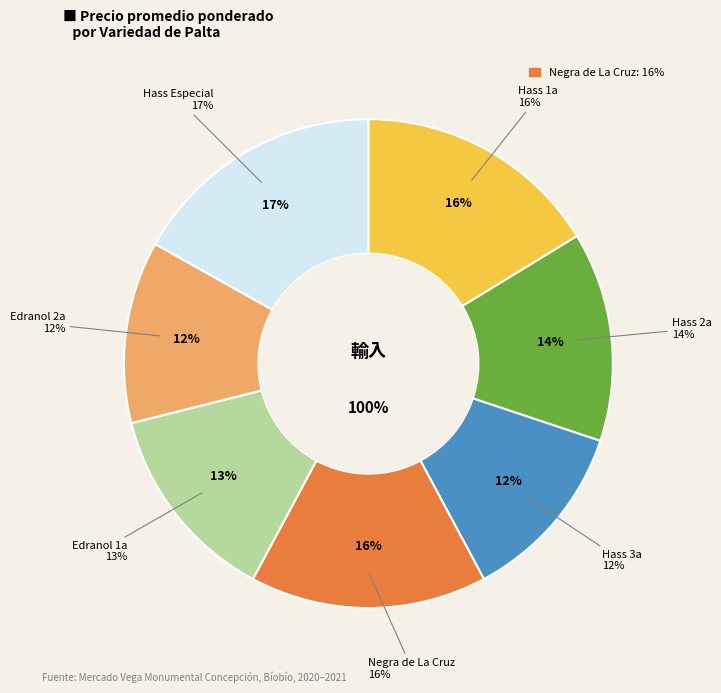

How many segments does this pie chart have?

7